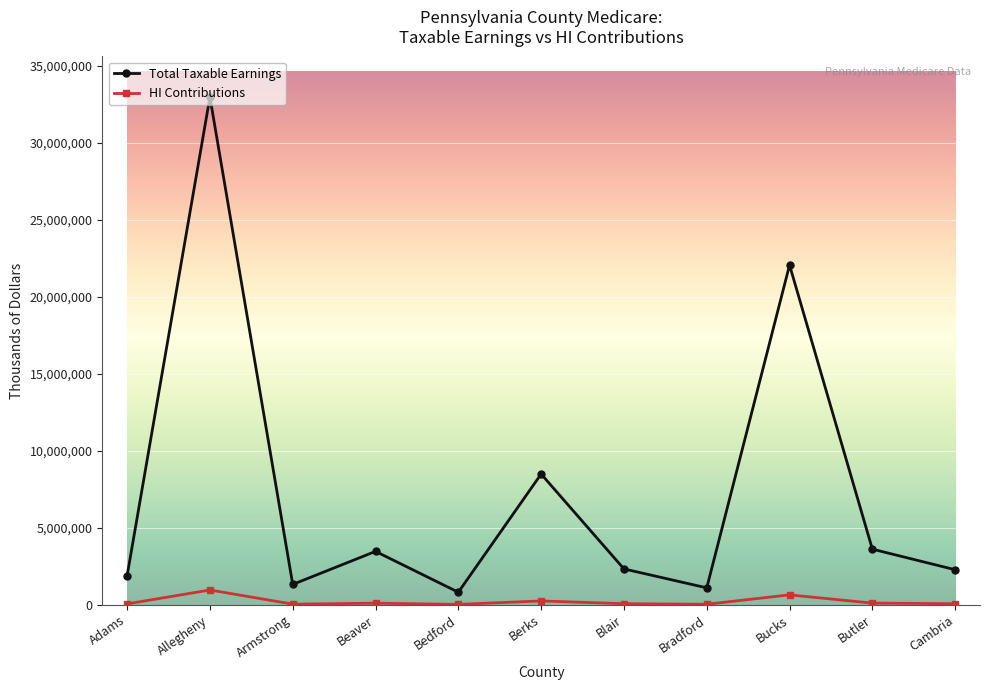

At which category is the sum across all series the highest?

Allegheny